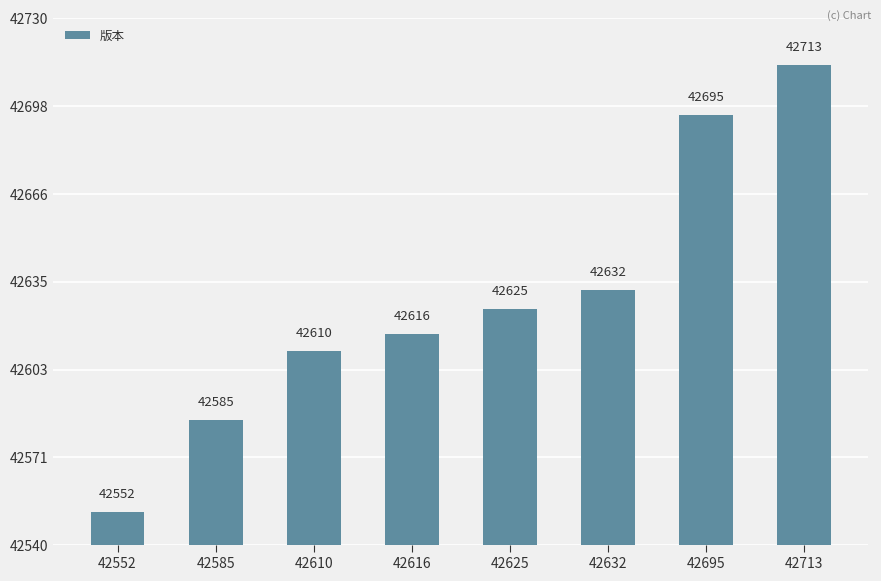

What is the maximum value shown in the chart?

42713